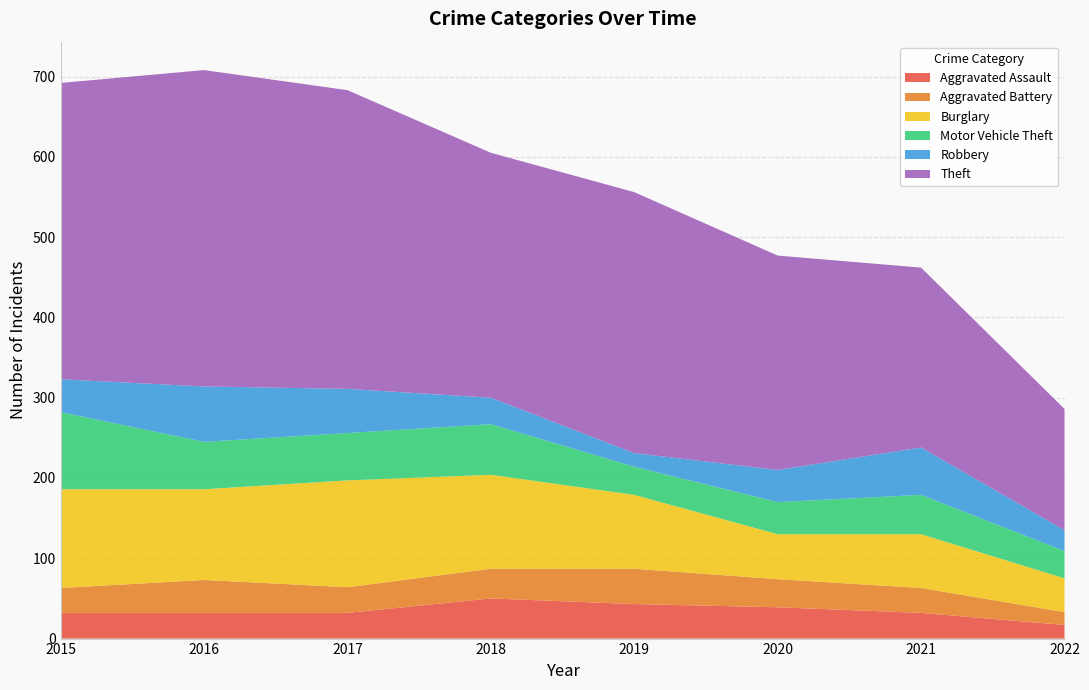

Reading left to right, transcribe all the data shown in this chart.

Aggravated Assault: 32	32	32	50	43	39	32	17
Aggravated Battery: 31	41	32	37	44	35	31	16
Burglary: 123	113	133	117	92	56	67	42
Motor Vehicle Theft: 96	59	59	63	35	40	49	34
Robbery: 41	69	55	33	17	40	59	26
Theft: 369	394	372	305	325	267	224	151